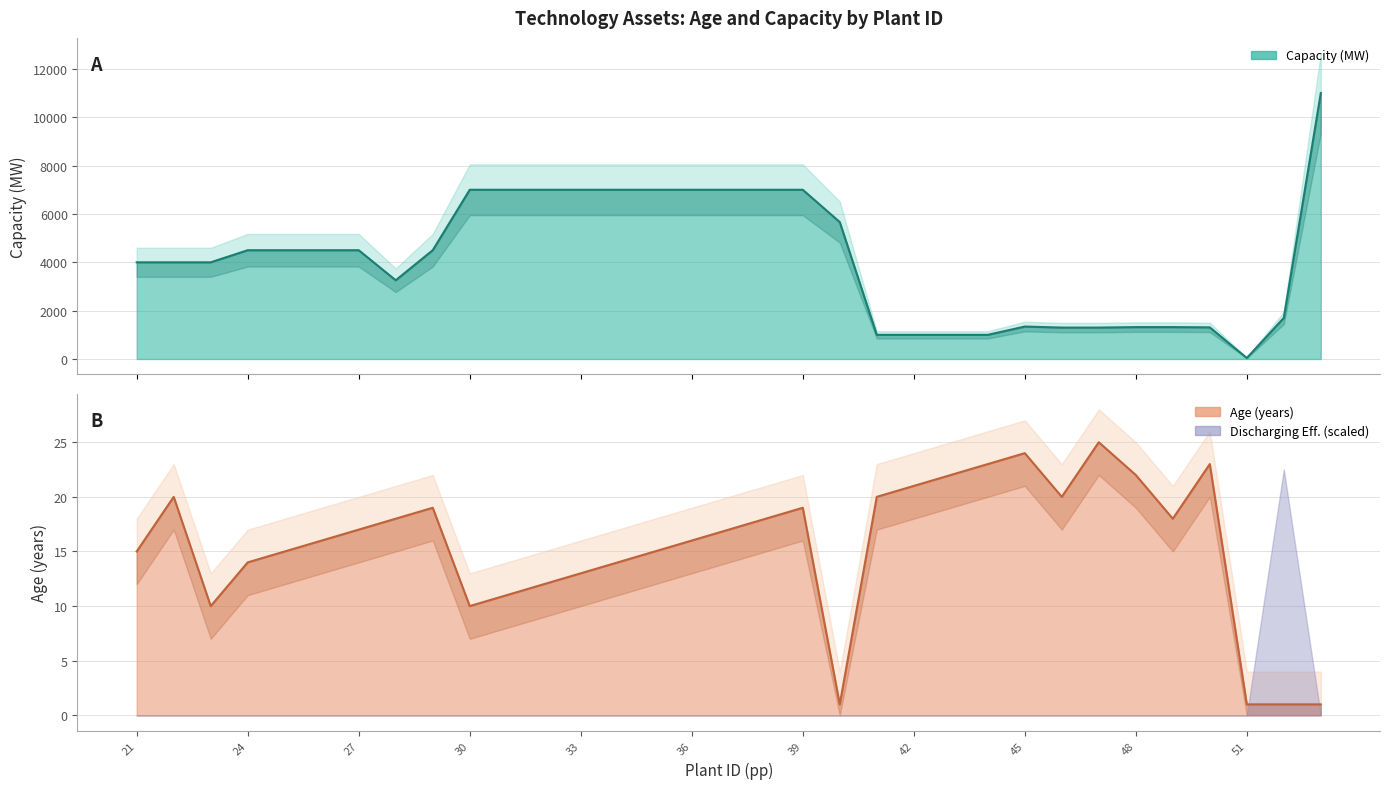

How many lines are shown in the chart?

2